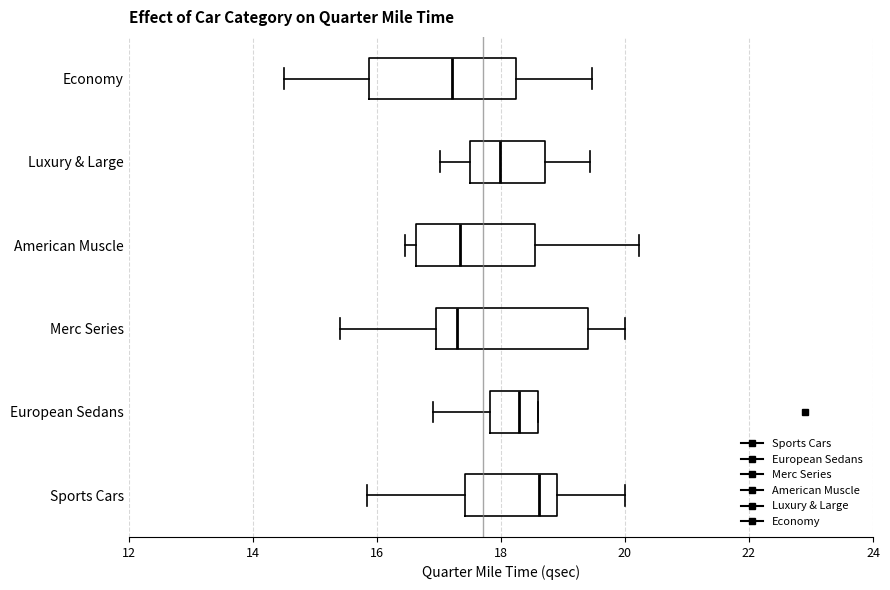

Reading bottom to top, transcribe this box plot: for each box, give where its median line is, the range the box spans, and where its two whiskers end, as read against the x-axis. The values are not printed on the chart, so give them approximately, as read against the axis.

Sports Cars: median 18.6, box 17.4 to 19.0, whiskers 15.8 to 20.0
European Sedans: median 18.4, box 17.8 to 18.6, whiskers 17.0 to 18.6
Merc Series: median 17.4, box 17.0 to 19.4, whiskers 15.4 to 20.0
American Muscle: median 17.4, box 16.6 to 18.6, whiskers 16.4 to 20.2
Luxury & Large: median 18.0, box 17.6 to 18.8, whiskers 17.0 to 19.4
Economy: median 17.2, box 15.8 to 18.2, whiskers 14.6 to 19.4